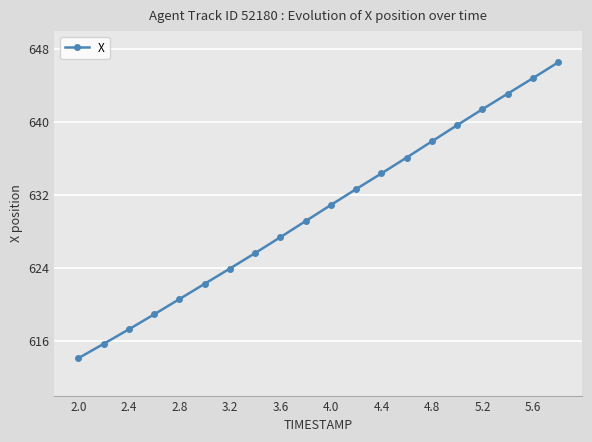

What is the difference between the maximum and second lowest values?

30.9